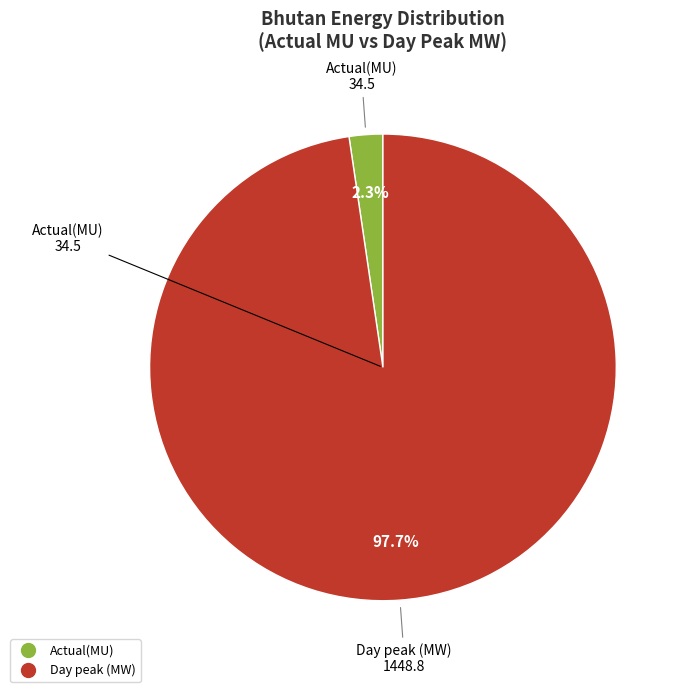

Rank the categories by value from lowest to highest.

Actual(MU), Day peak (MW)